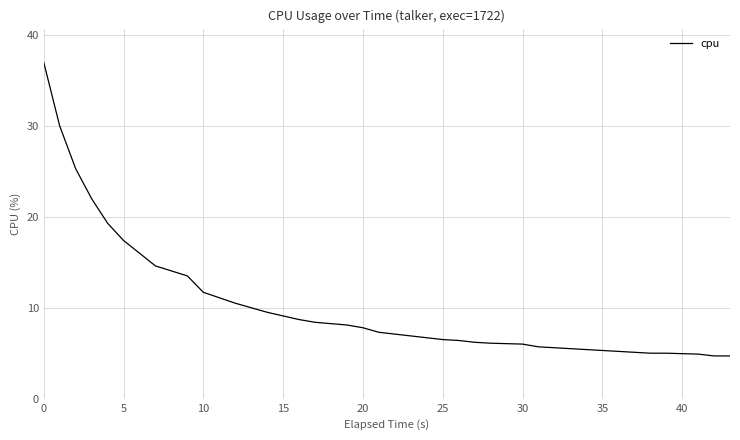

Does the chart display data point markers on the line(s)?

No